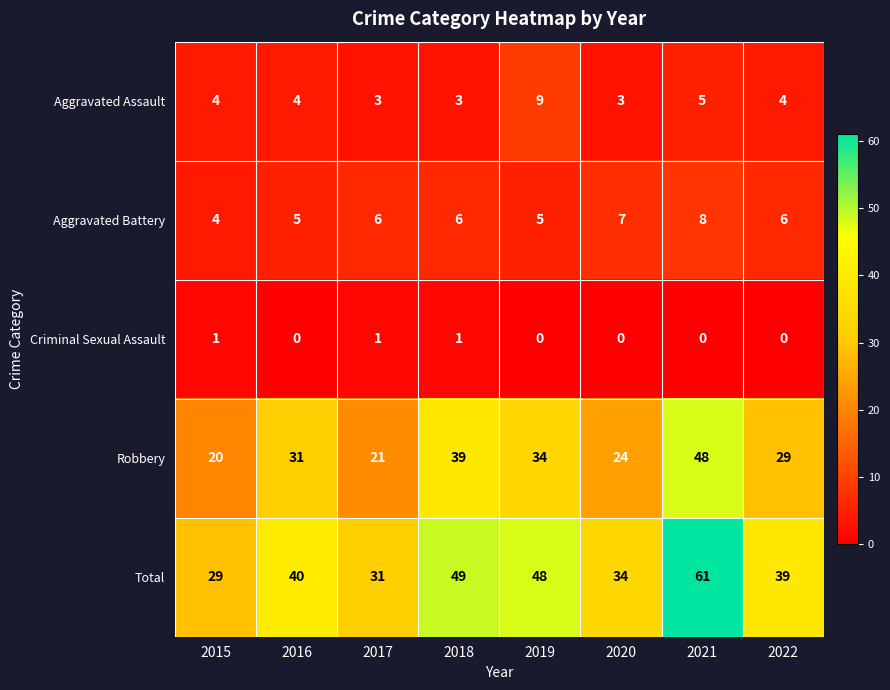

Rank the series at 2019 from highest to lowest value.

Total, Robbery, Aggravated Assault, Aggravated Battery, Criminal Sexual Assault